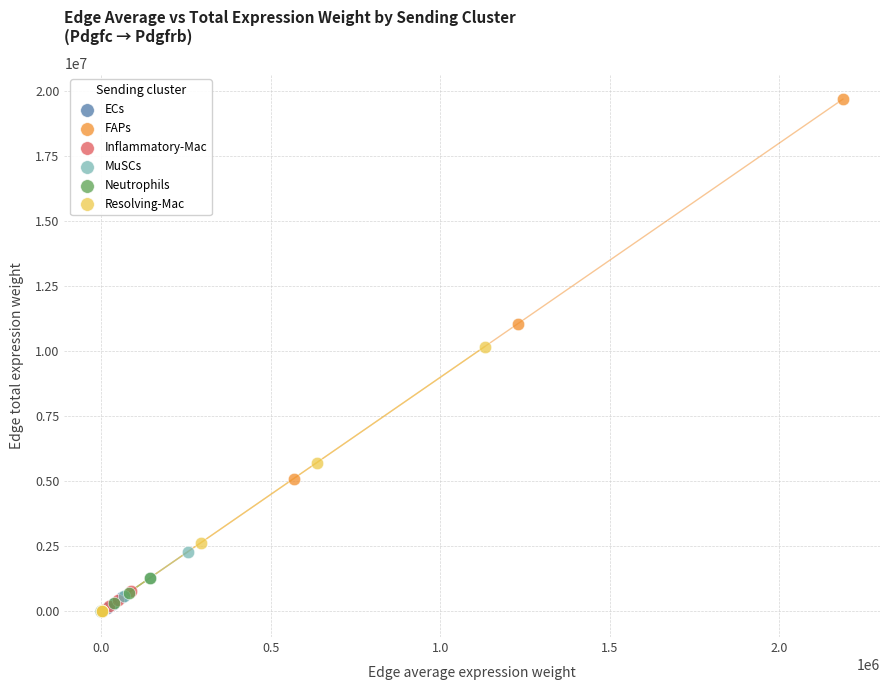

Which series has the widest spread of Y values?

FAPs